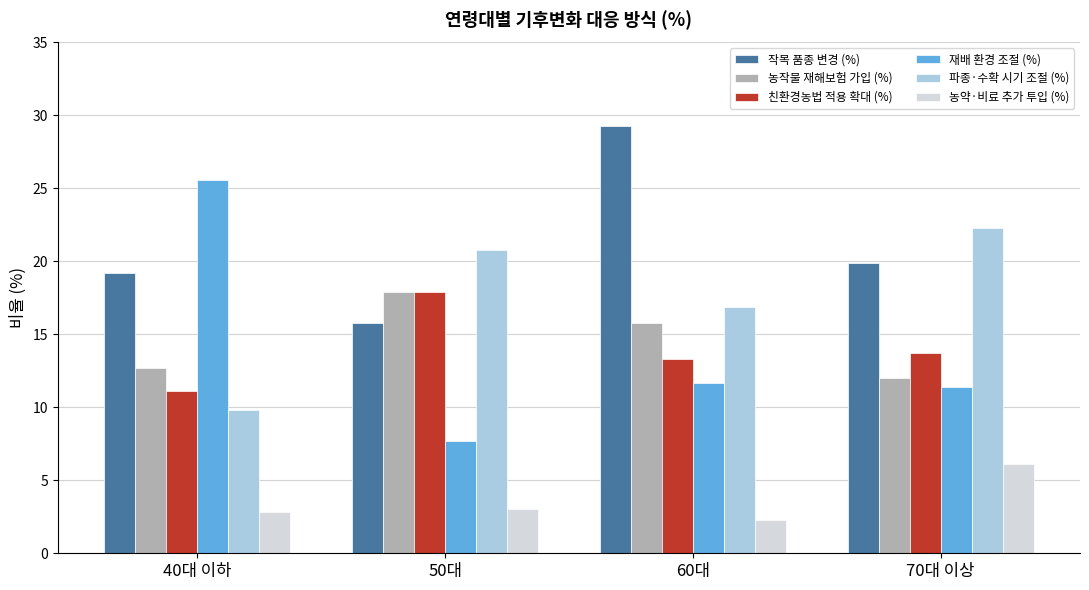

What is the difference between the maximum and minimum values in the 농약·비료 추가 투입 (%) series?

3.8